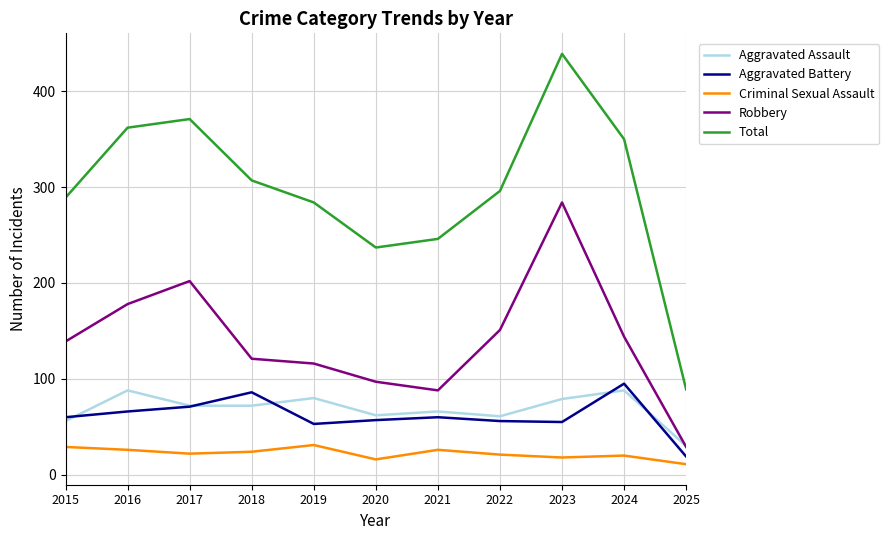

At which category does the chart reach its minimum across all series?

2025